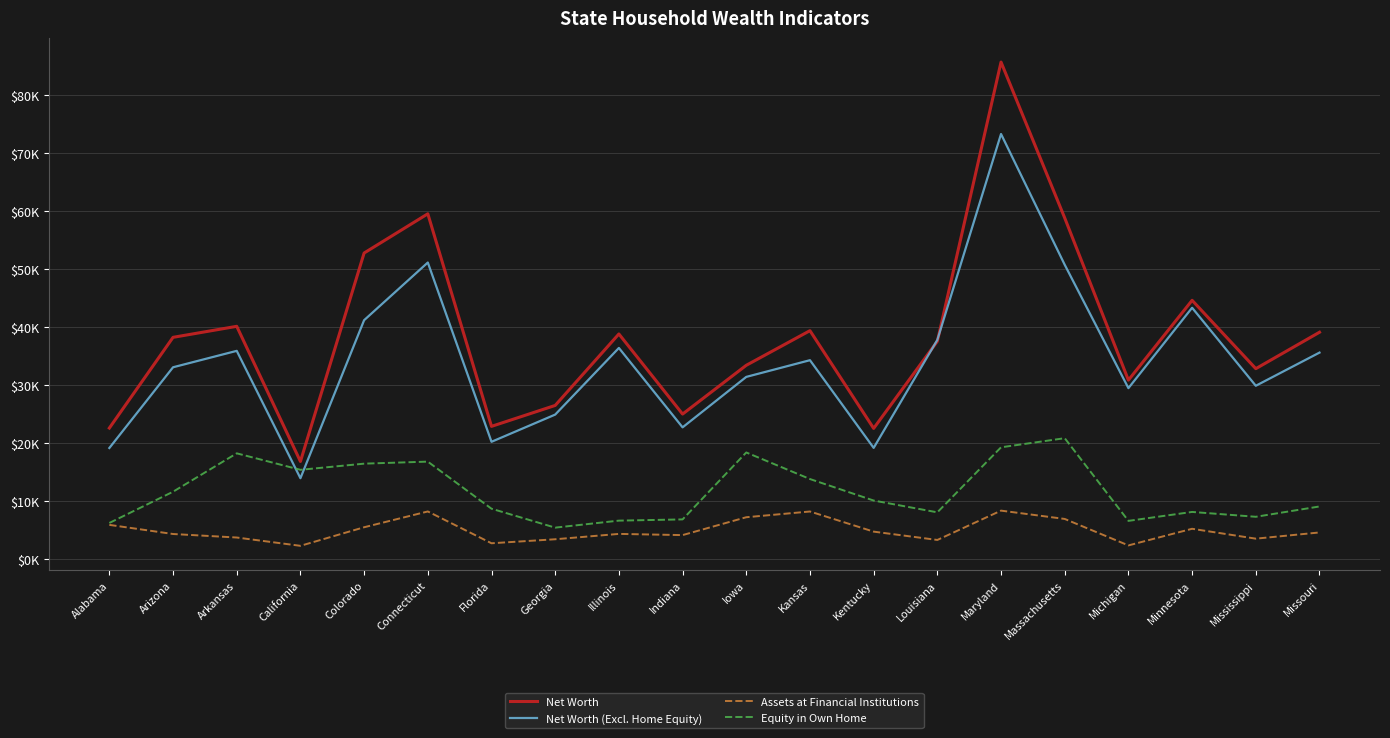

What are all the series names shown in the legend?

Net Worth, Net Worth (Excl. Home Equity), Assets at Financial Institutions, Equity in Own Home